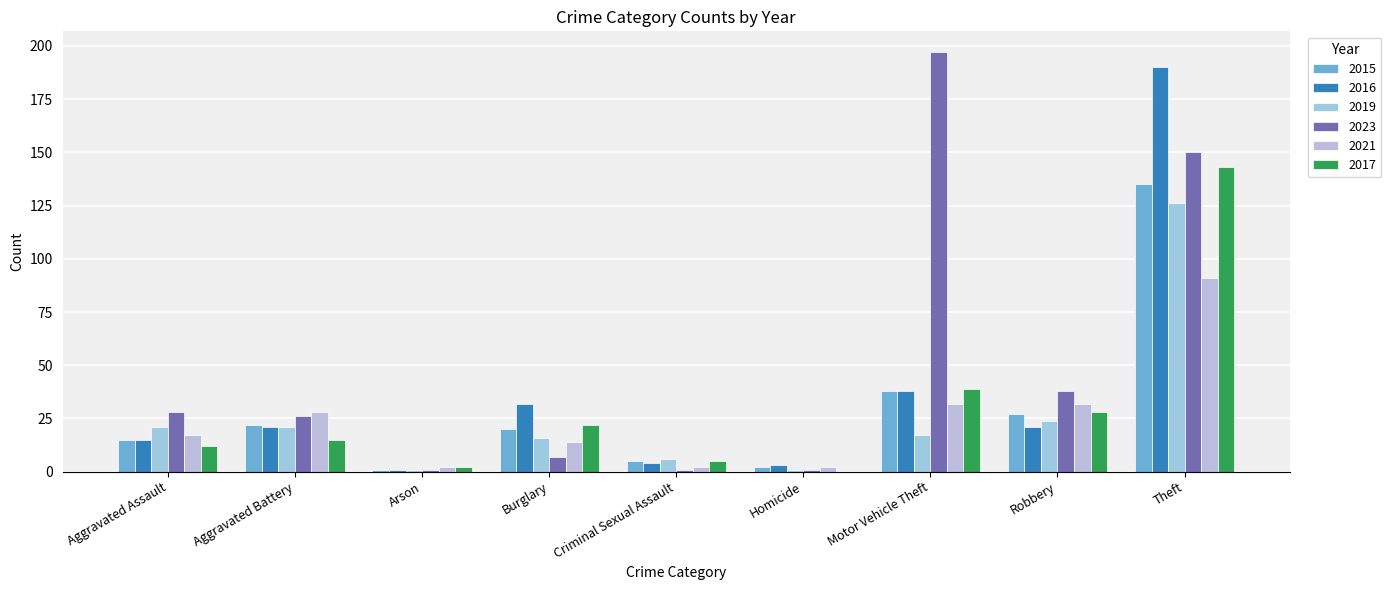

Are the bars grouped side by side (vs. stacked)?

Yes